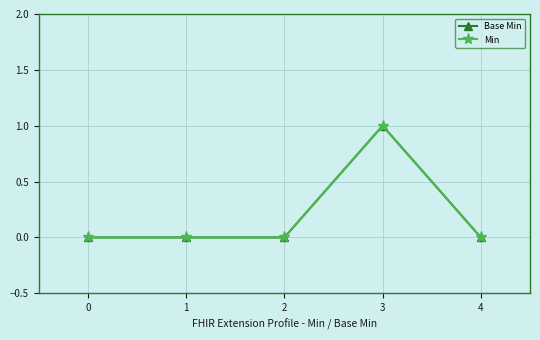

Reading left to right, transcribe all the data shown in this chart.

Base Min: 0=0	1=0	2=0	3=1	4=0
Min: 0=0	1=0	2=0	3=1	4=0